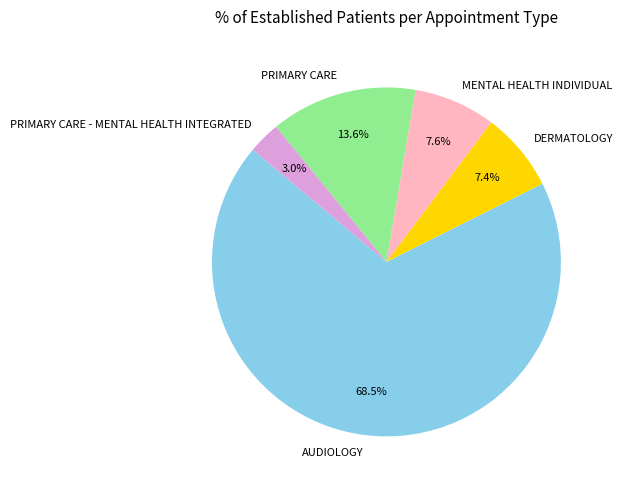

To the nearest percent, what portion does DERMATOLOGY represent?

7%